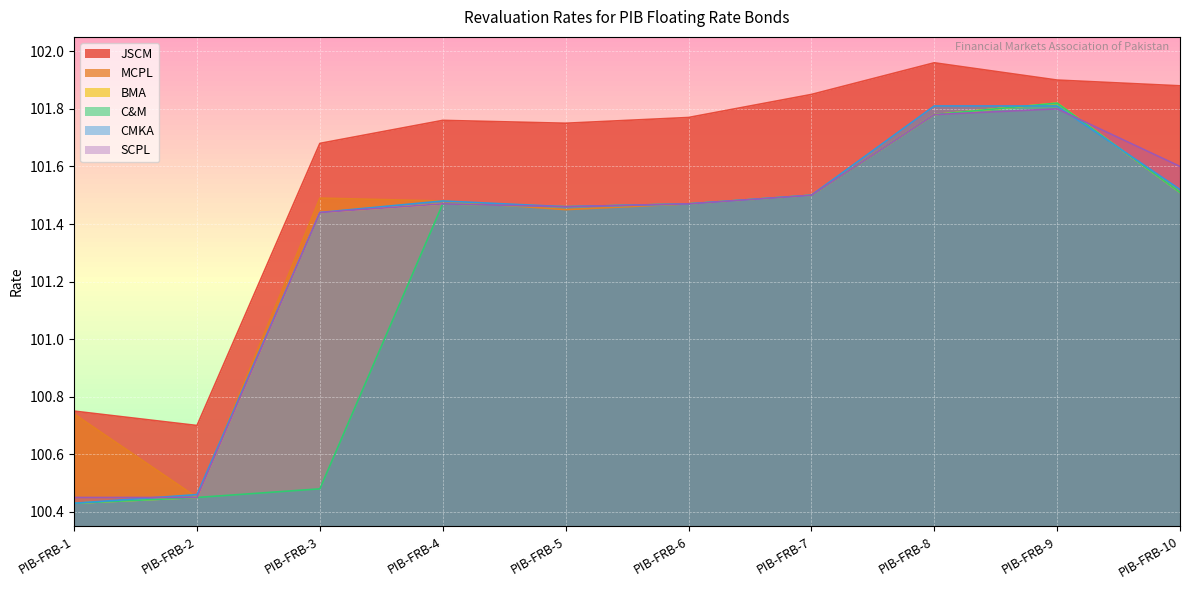

Which label corresponds to the largest value in the chart?

PIB-FRB-8